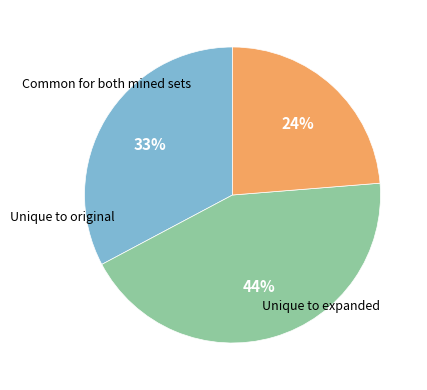

Is there a majority slice in this chart?

No